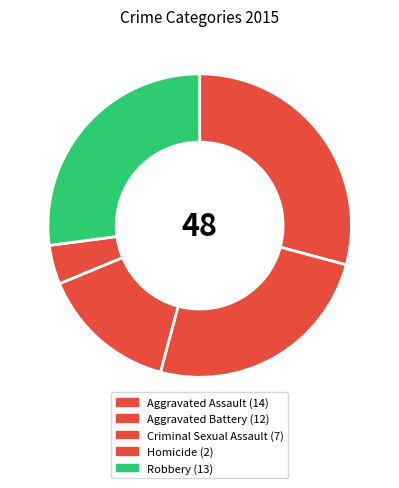

What portion of the pie excludes Robbery?

72.9%